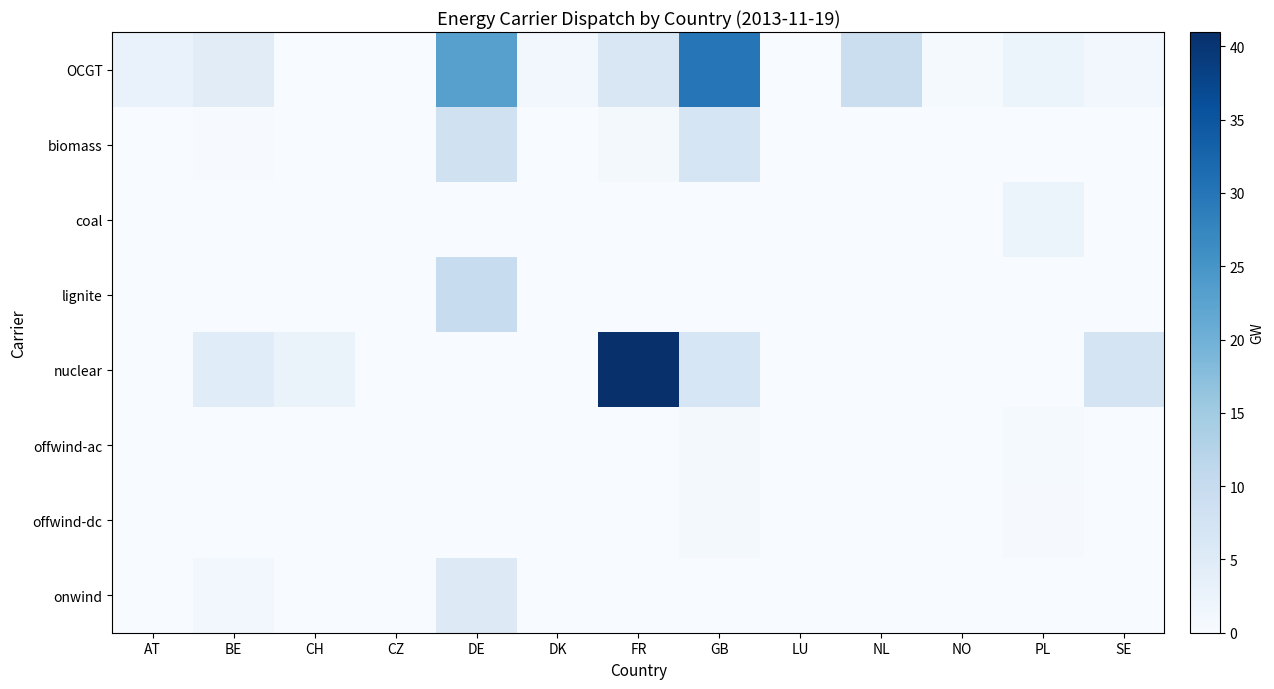

What is the maximum value shown in the chart?

41.0